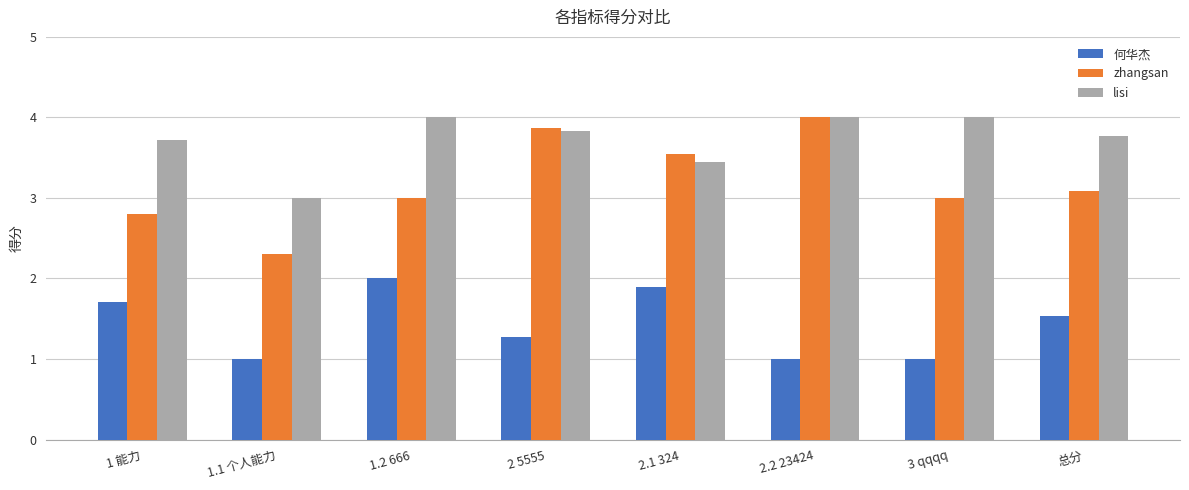

What is the value of the lisi bar at the 3rd from the left?

4.0